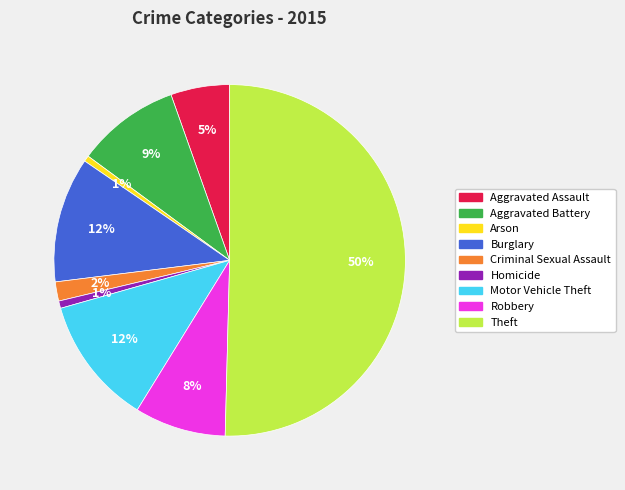

What percentage is the Motor Vehicle Theft slice, to the nearest percent?

12%